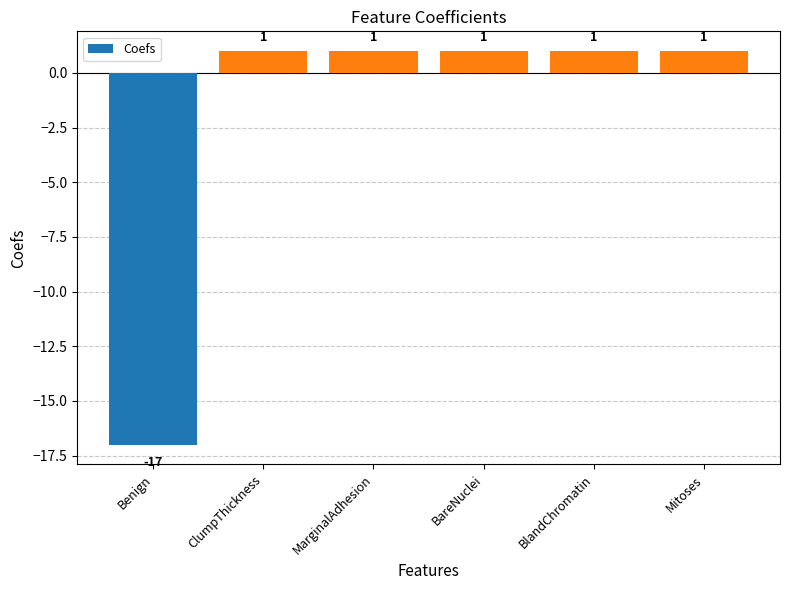

Are the bars grouped side by side (vs. stacked)?

No